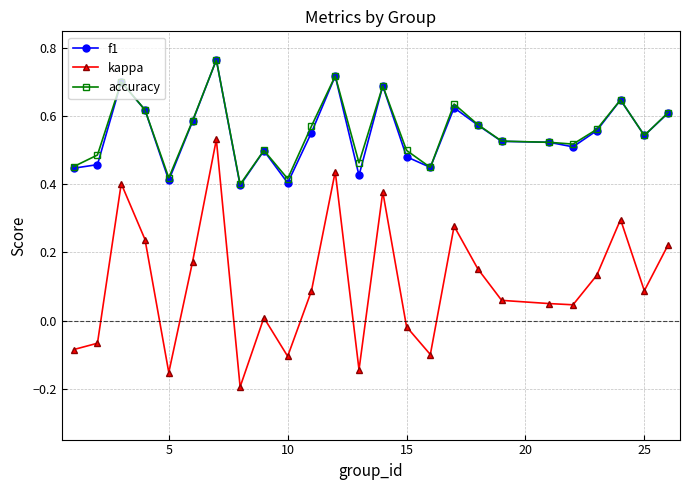

True or false: f1 and kappa cross at least once.

False